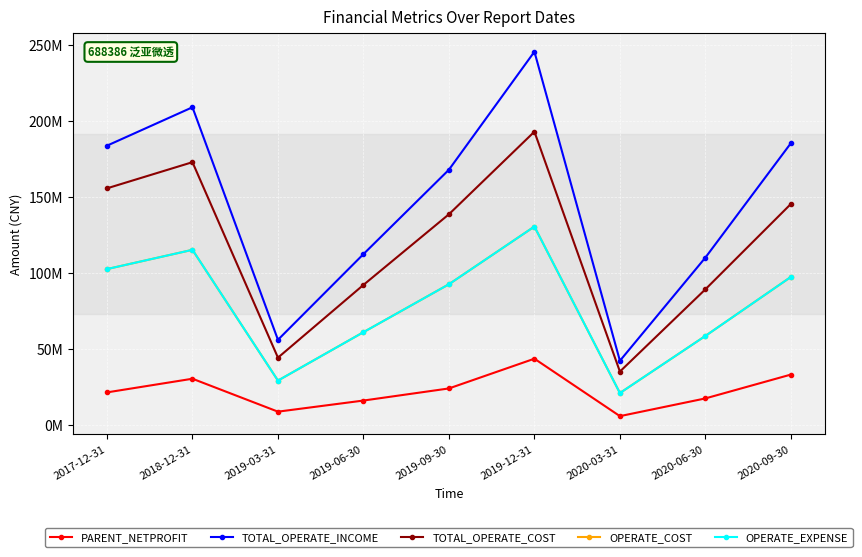

At which category is the sum across all series the highest?

2019-12-31